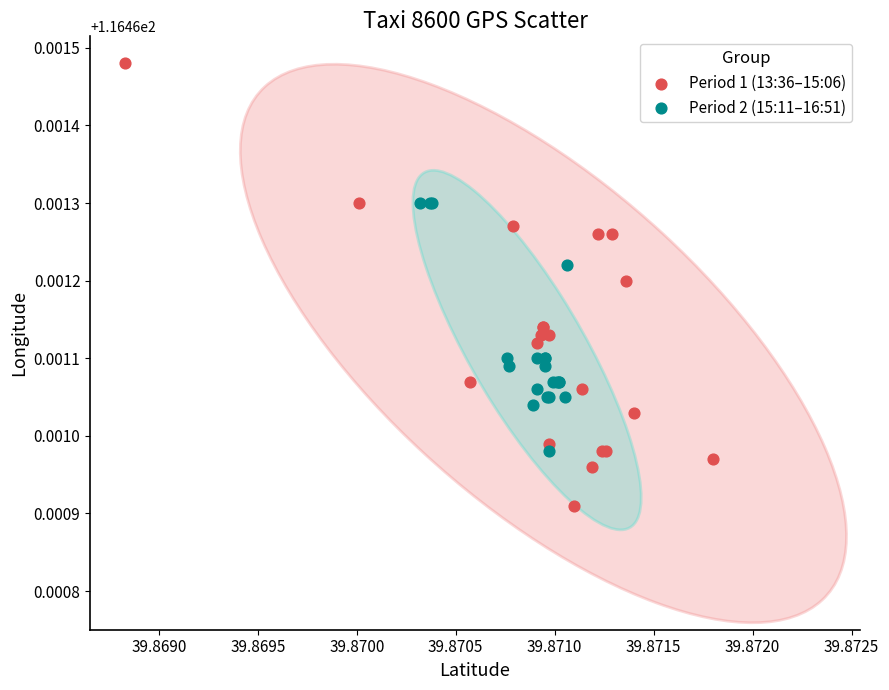

Which series has the widest spread of Y values?

Period 1 (13:36–15:06)